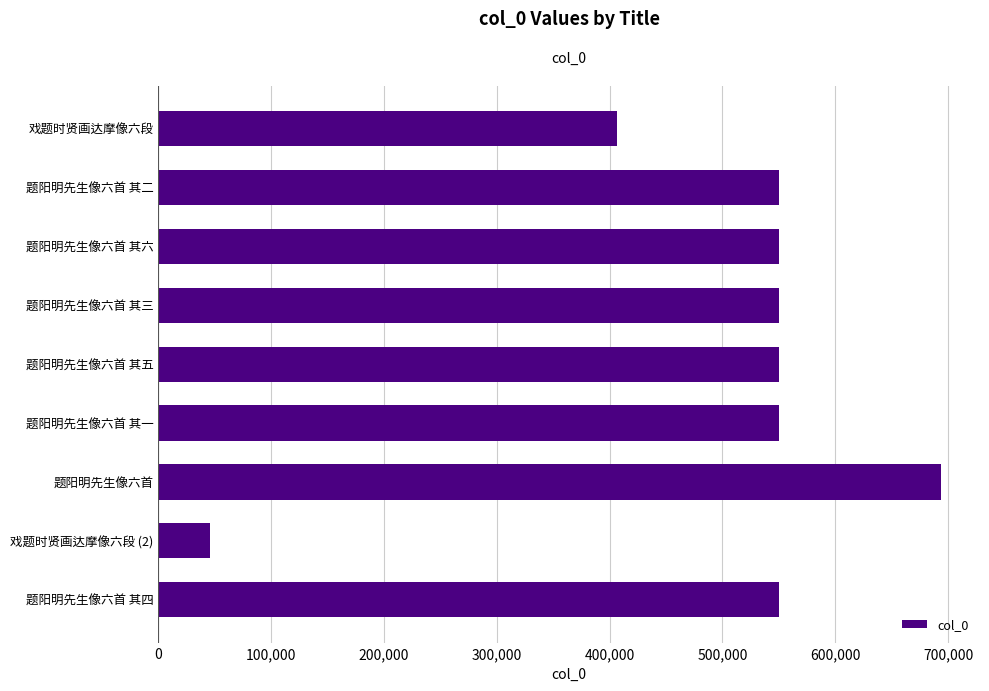

What is the difference between the maximum and minimum values?

647420